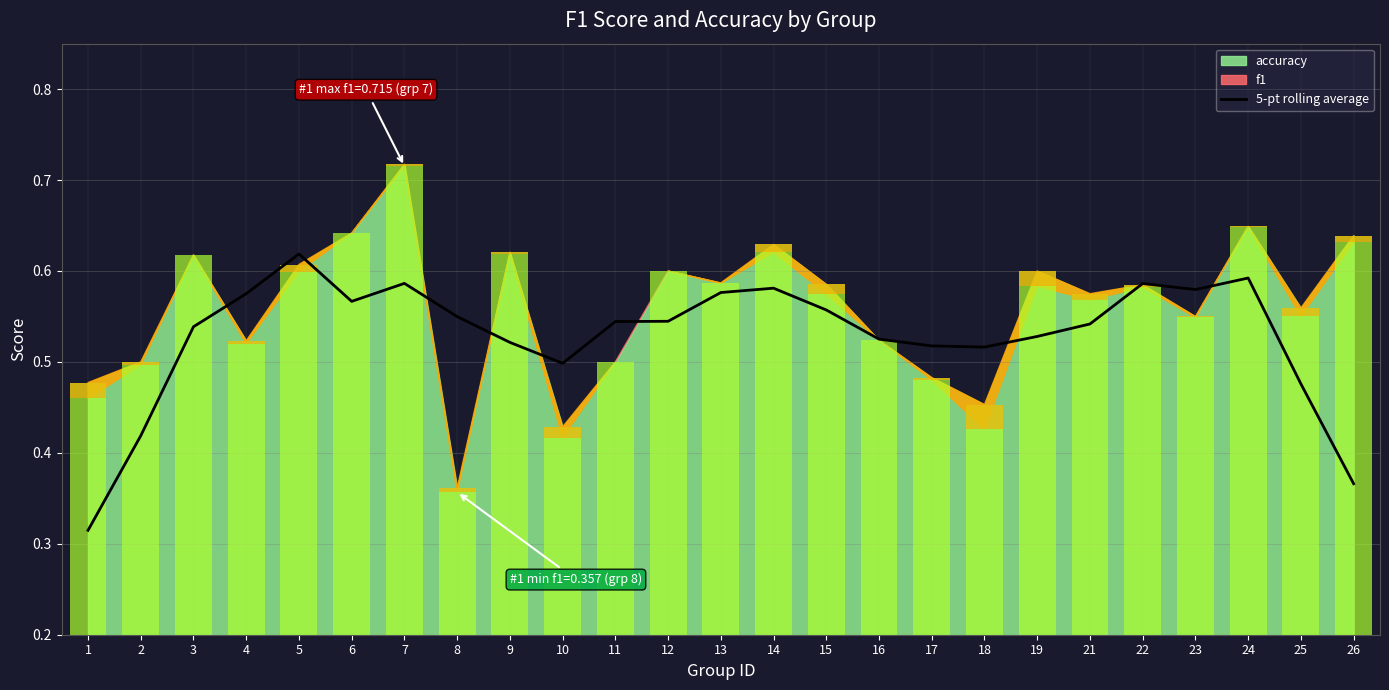

Reading right to left, what are all the values shown in this chart?

26=0.4	25=0.5	24=0.6	23=0.6	22=0.6	21=0.5	19=0.5	18=0.5	17=0.5	16=0.5	15=0.6	14=0.6	13=0.6	12=0.5	11=0.5	10=0.5	9=0.5	8=0.5	7=0.6	6=0.6	5=0.6	4=0.6	3=0.5	2=0.4	1=0.3